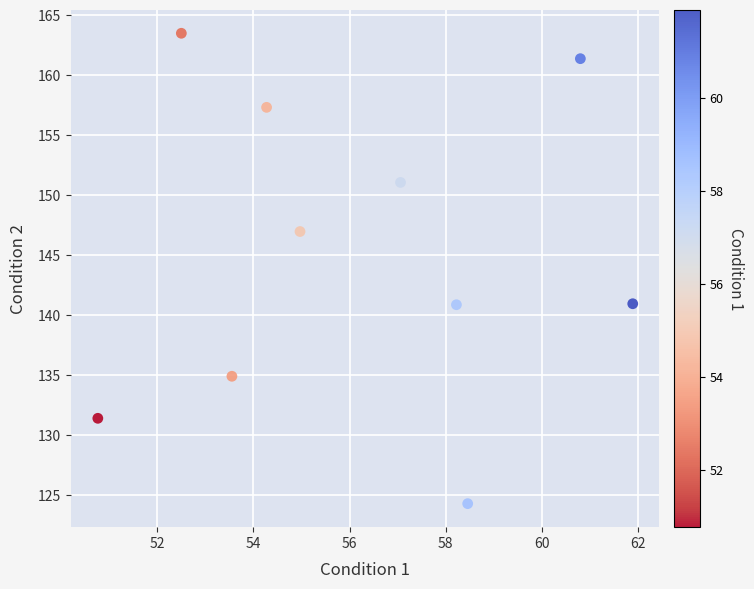

What is the range of X values (max minus min)?

11.1